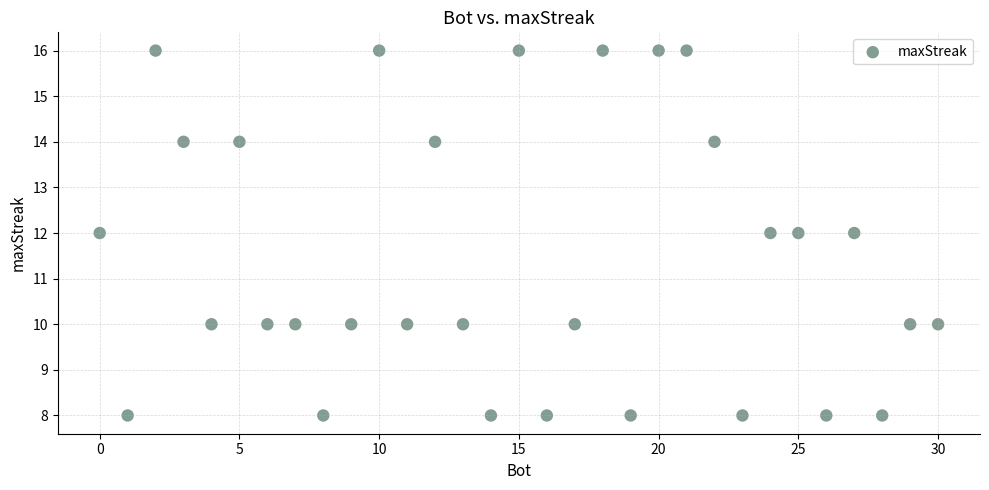

What is the range of Y values (max minus min)?

8